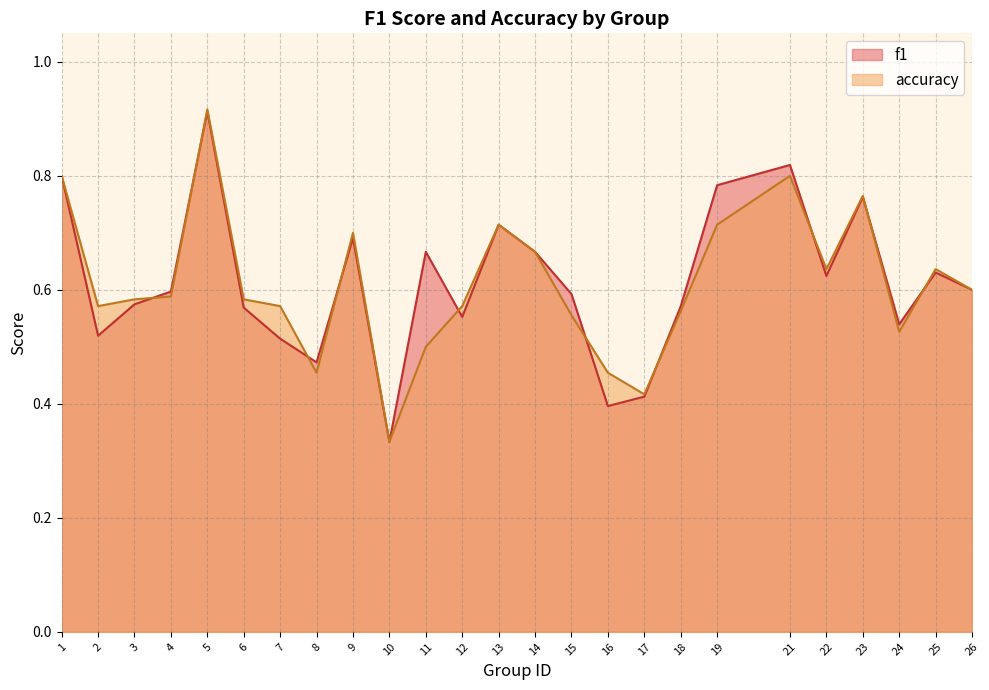

What is the maximum value shown in the chart?

0.9